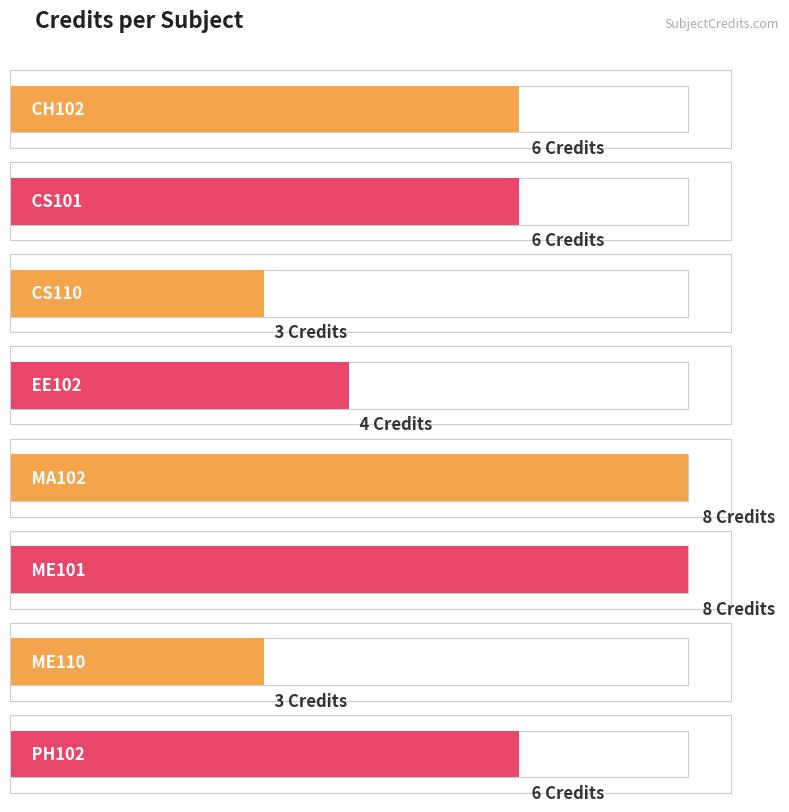

How many values are below 6?

3